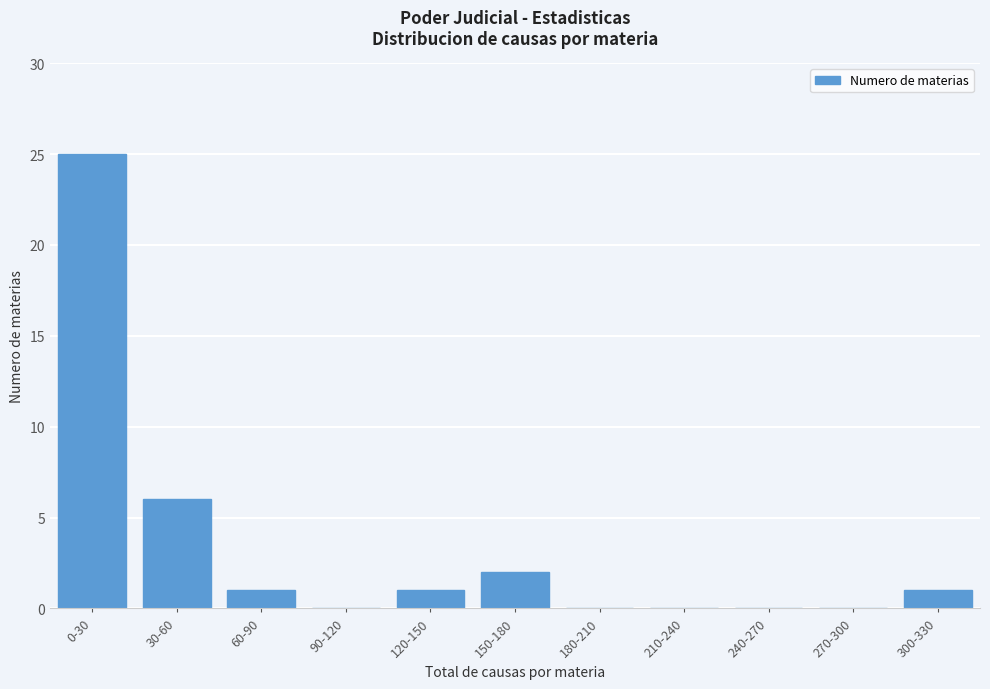

Reading right to left, extract all data points from this chart.

300-330=1	270-300=0	240-270=0	210-240=0	180-210=0	150-180=2	120-150=1	90-120=0	60-90=1	30-60=6	0-30=25